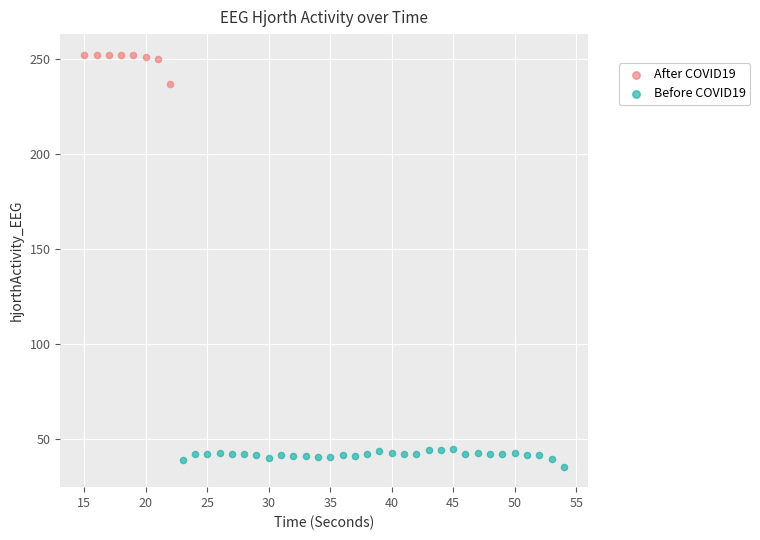

Which series has the largest Y range (max minus min)?

After COVID19